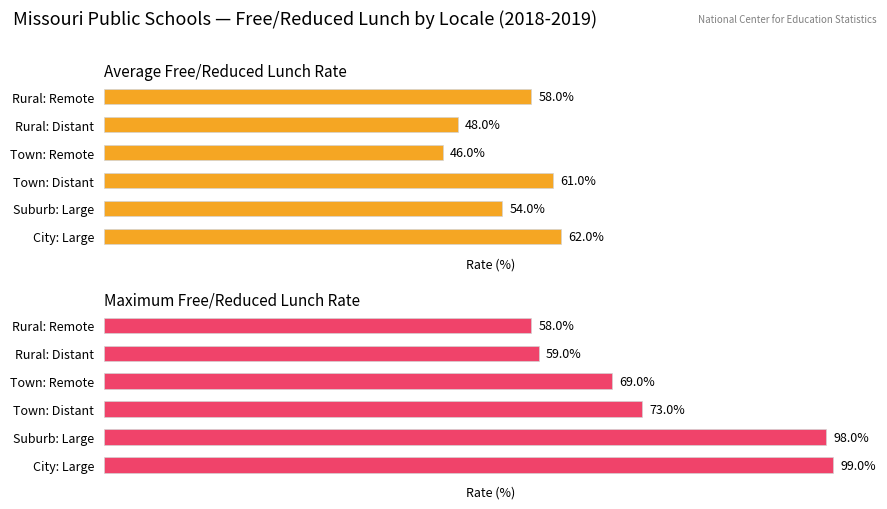

Which series has the largest total across all categories?

Maximum Free/Reduced Lunch Rate